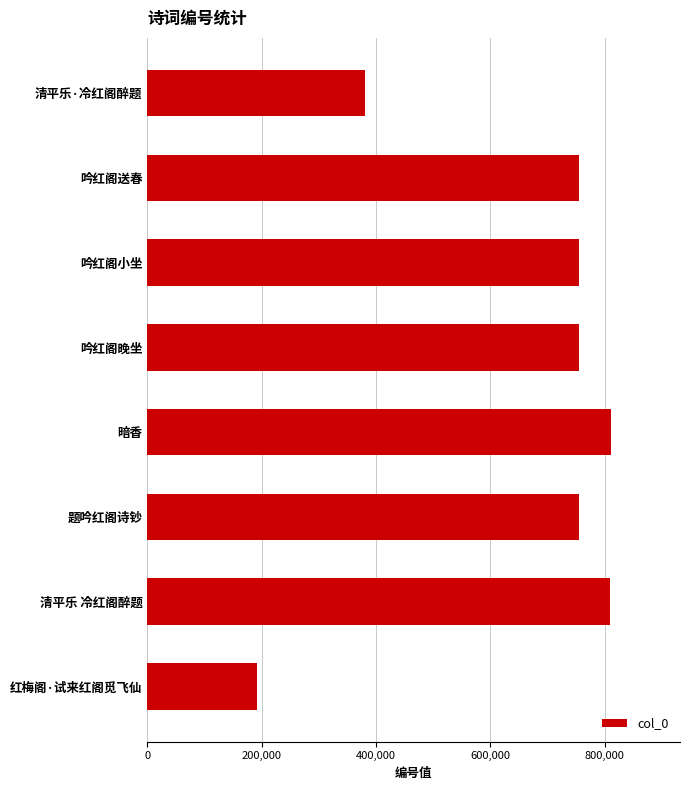

What is the label of the 6th bar from the top?

题吟红阁诗钞